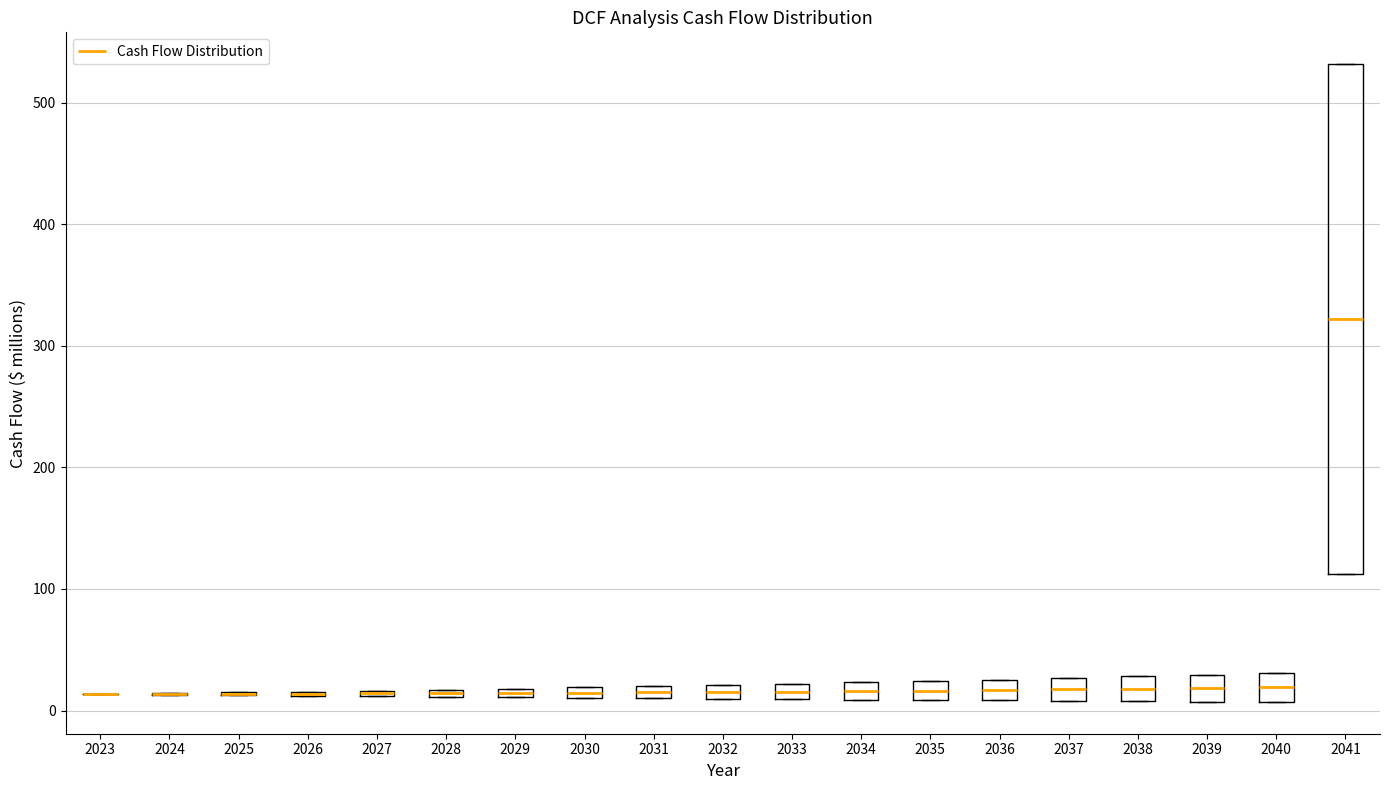

Which box is the tallest, from its lower edge to its upper edge?

2041